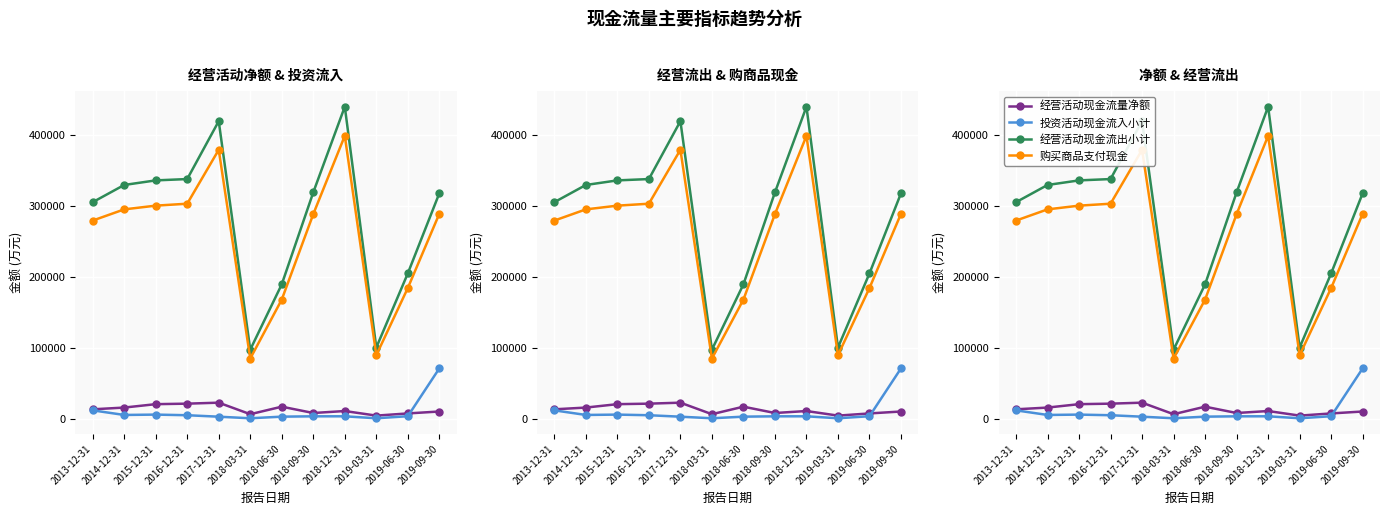

Is it true that 投资活动现金流入小计 equals 3331 at 2019-06-30?

True